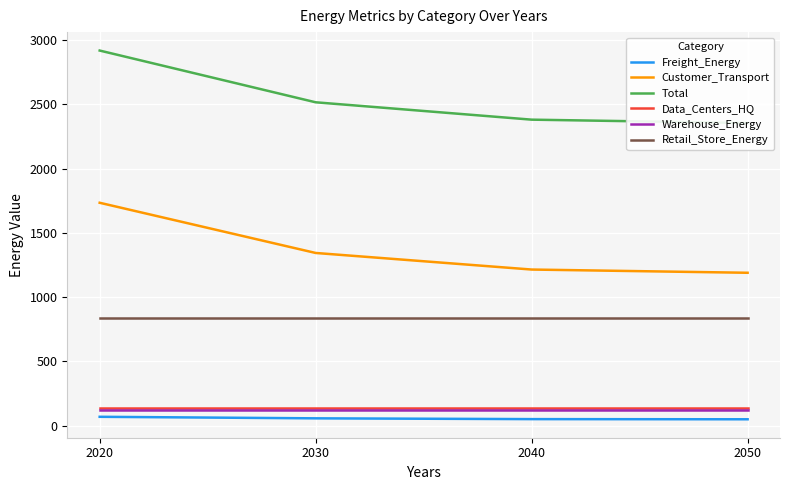

True or false: Warehouse_Energy and Total intersect in this chart.

False